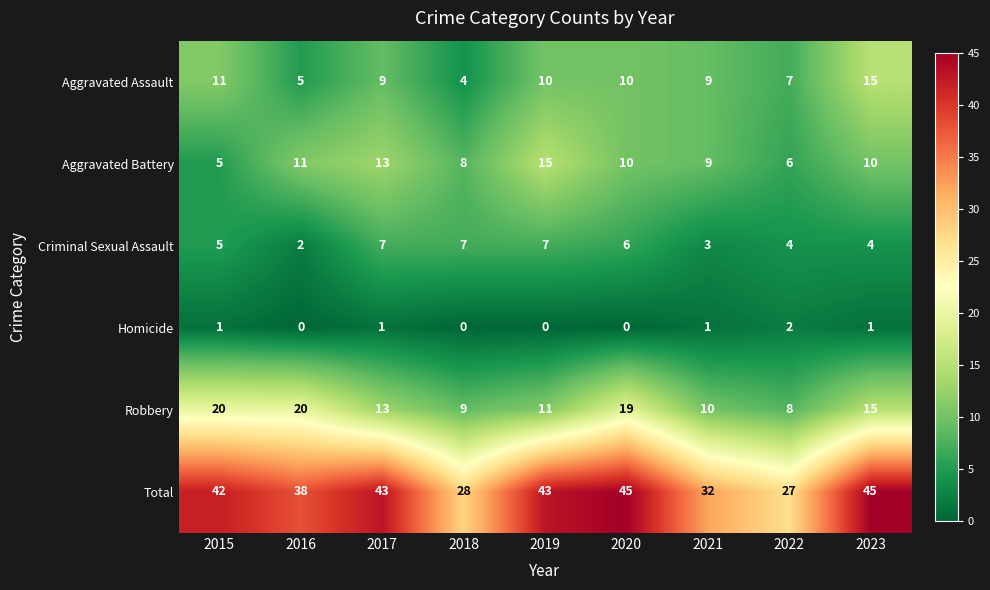

Which series has the largest total across all categories?

Total